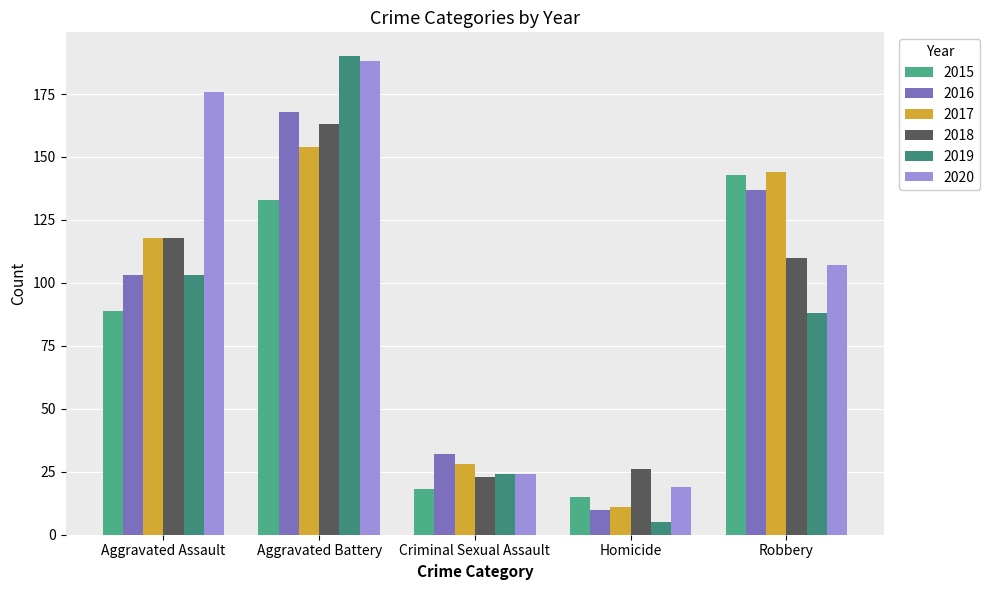

At which category is the sum across all series the highest?

Aggravated Battery